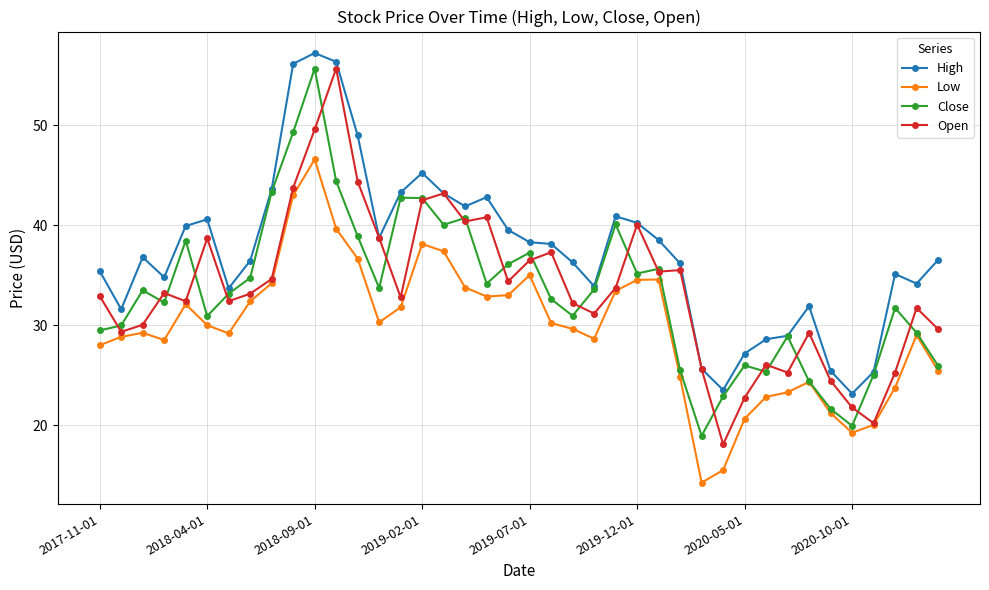

At how many categories does at least one series exceed 21?

40